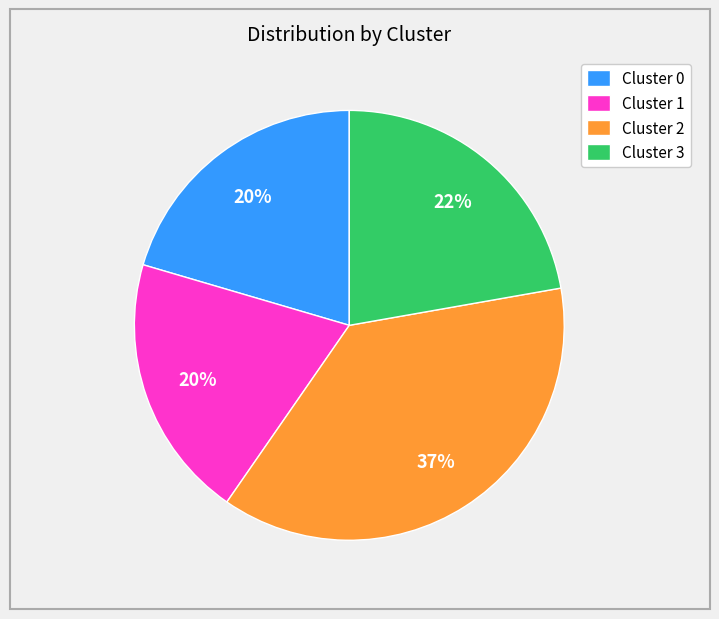

To the nearest percent, what is the combined percentage of Cluster 0 and Cluster 2?

58%